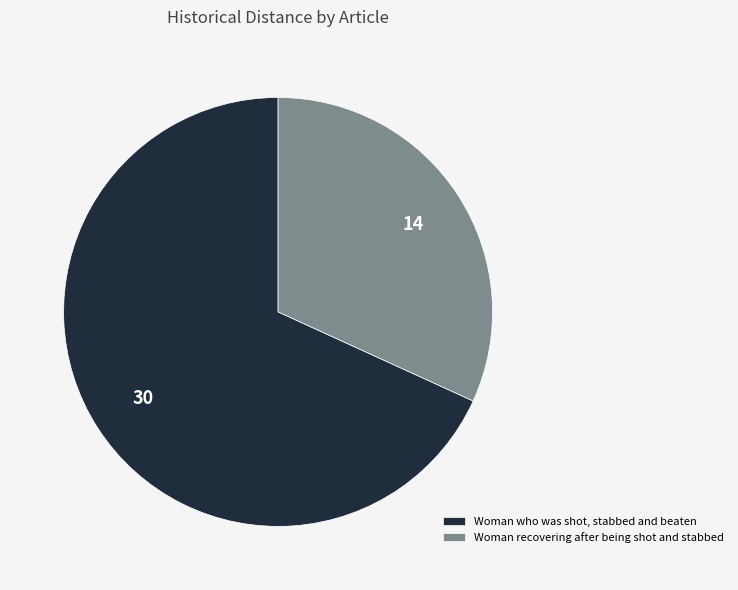

Which slice is the smallest?

Woman recovering after being shot and stabbed